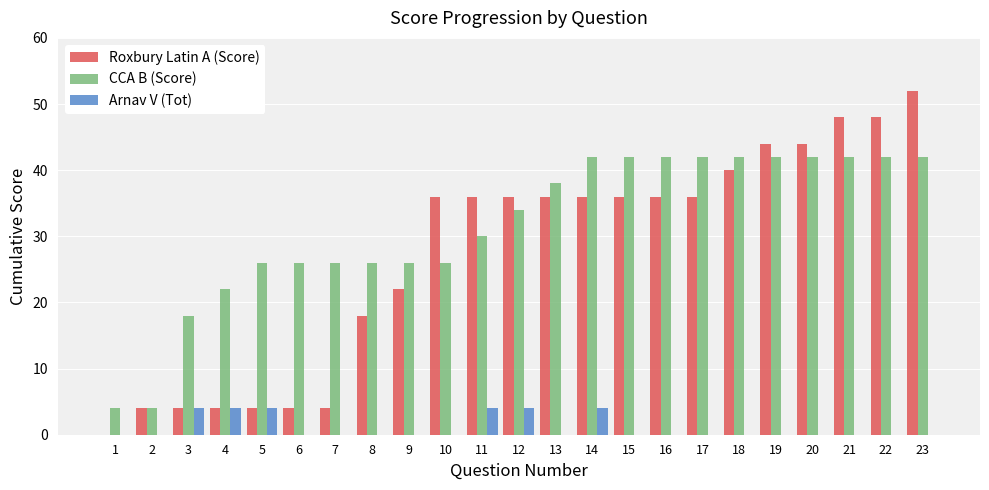

Which category has the highest value across all series?

23